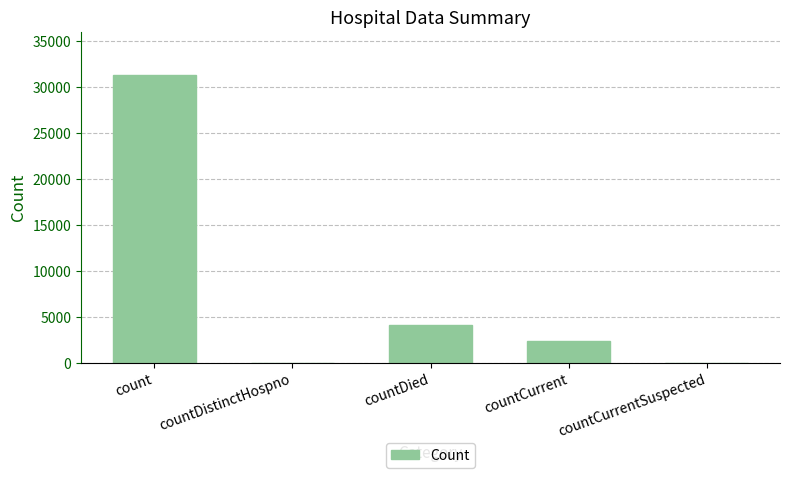

What is the sum of all values?

37863